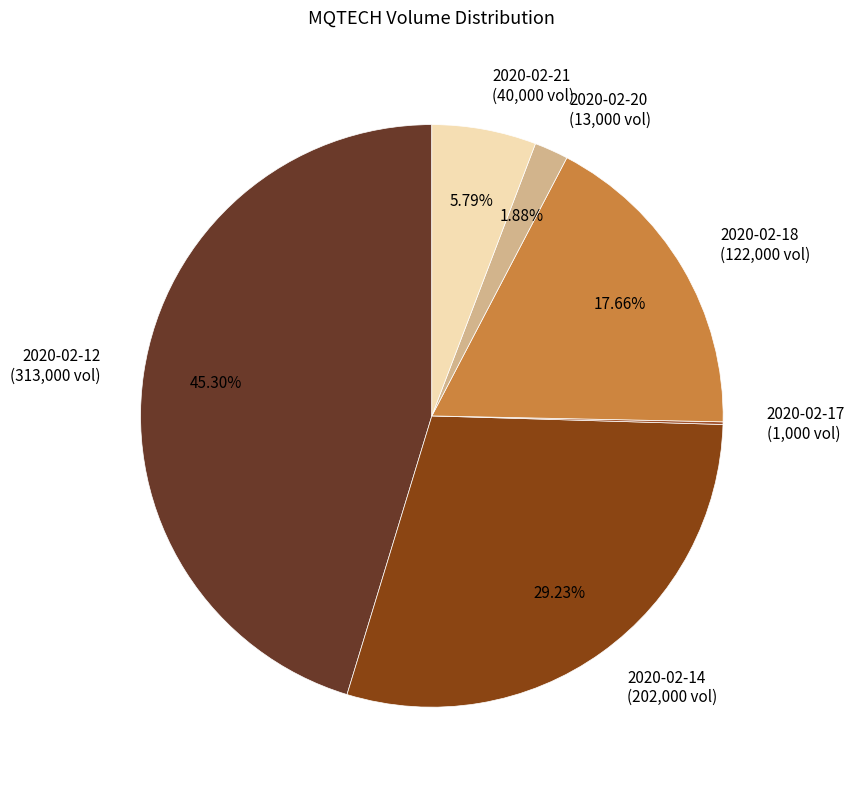

Do 2020-02-12 and 2020-02-20 together represent more than half of the pie?

No